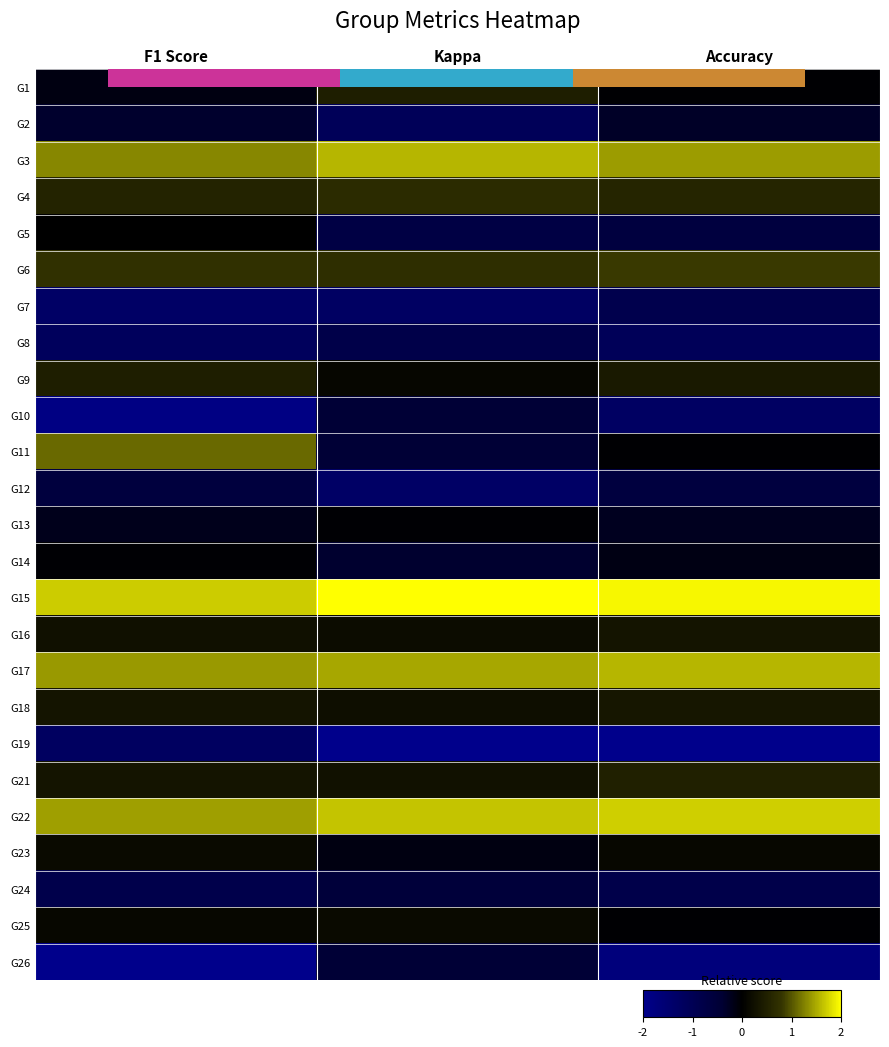

Which series has the largest total across all categories?

G15